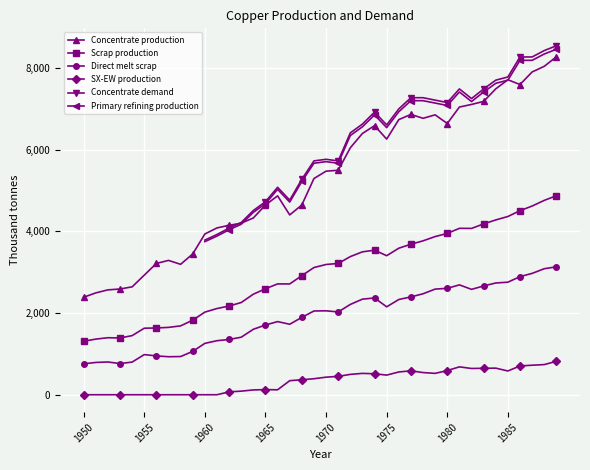

Is it true that Direct melt scrap equals 1601.7 at 14?

True